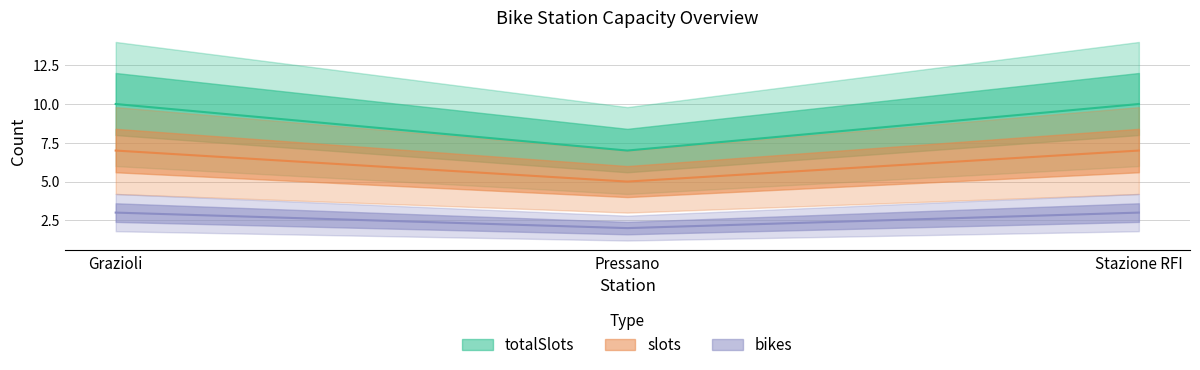

Rank the categories by slots value from highest to lowest.

Grazioli, Stazione RFI, Pressano